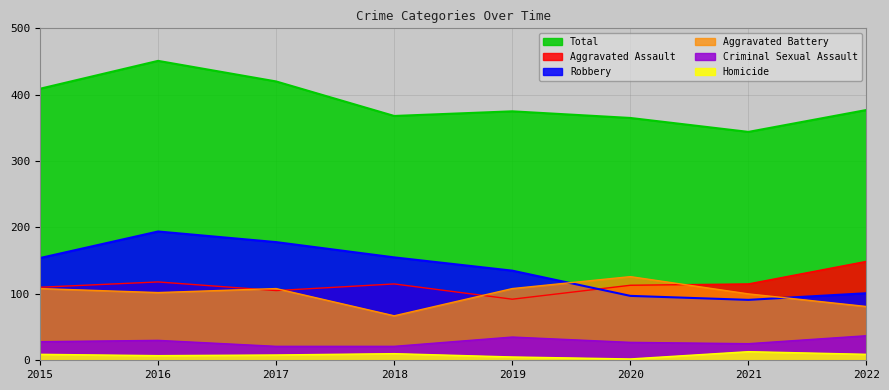

True or false: Homicide has more than 2 points higher than both neighbors.

False